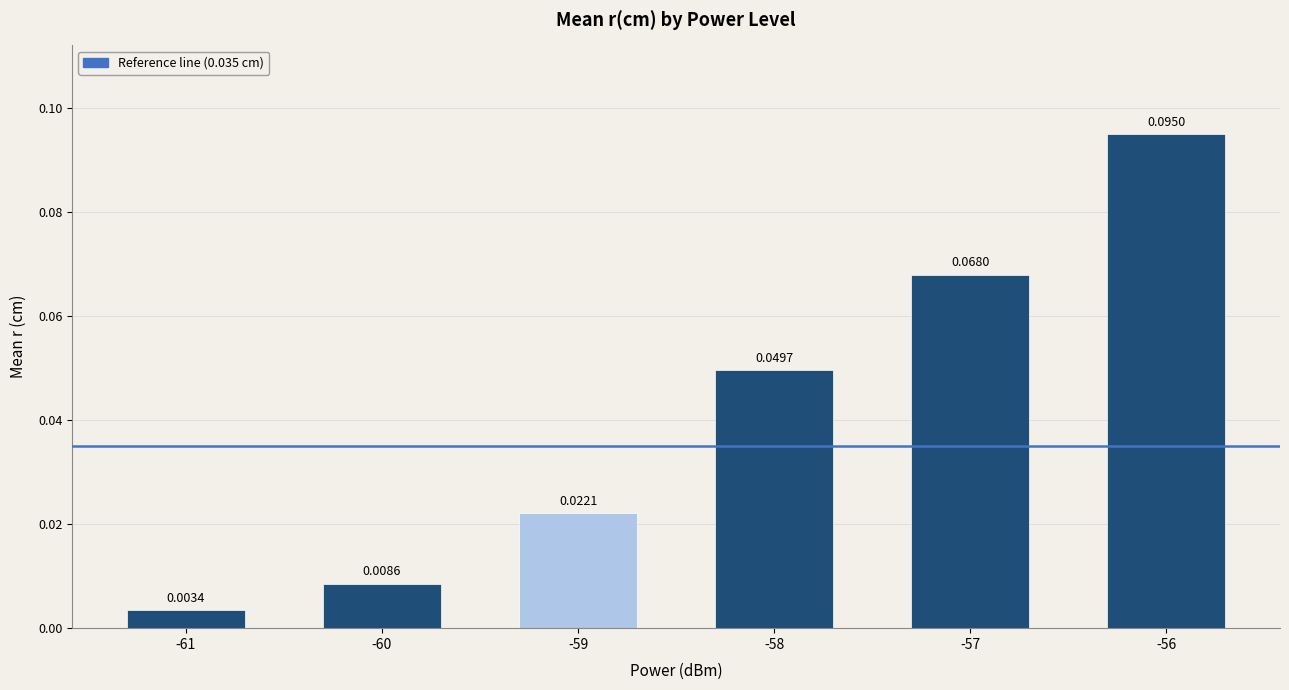

How many distinct data groups are displayed?

1